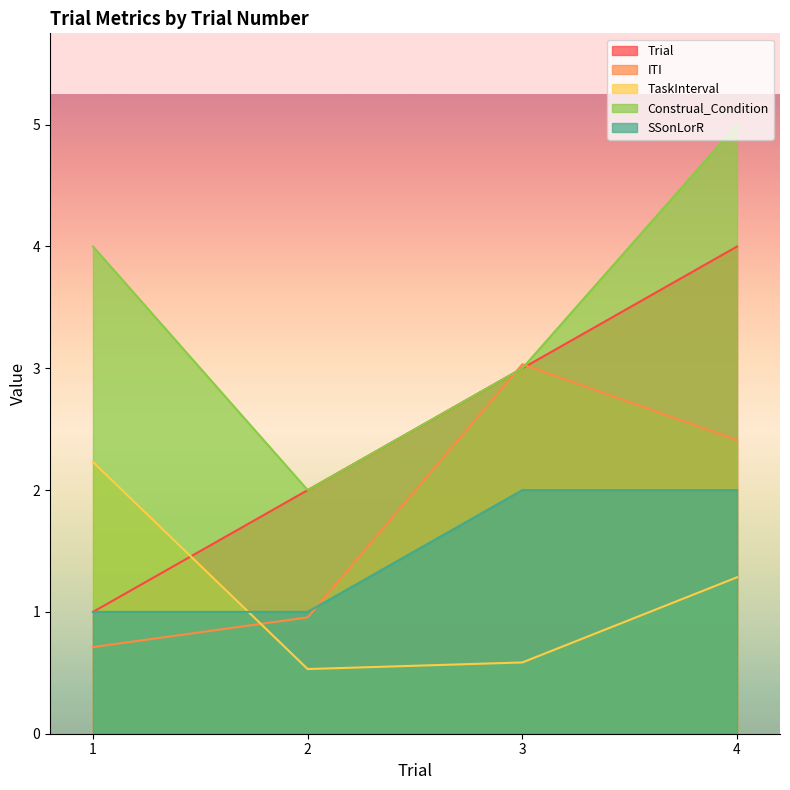

What value does the TaskInterval series have at 3?

0.6